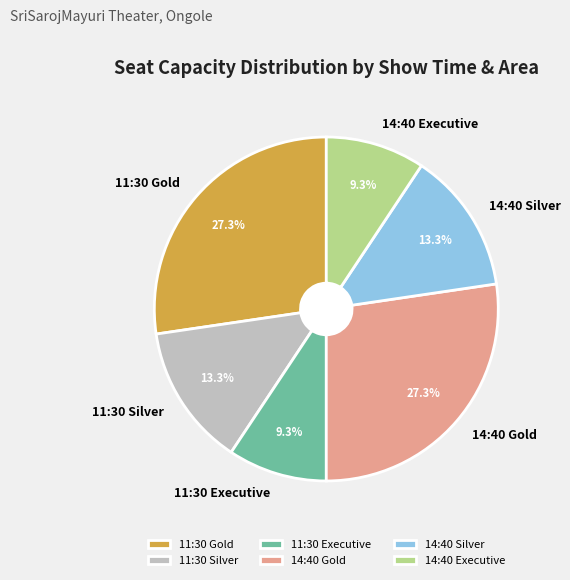

To the nearest percent, what percentage of the pie is 11:30 Executive?

9%